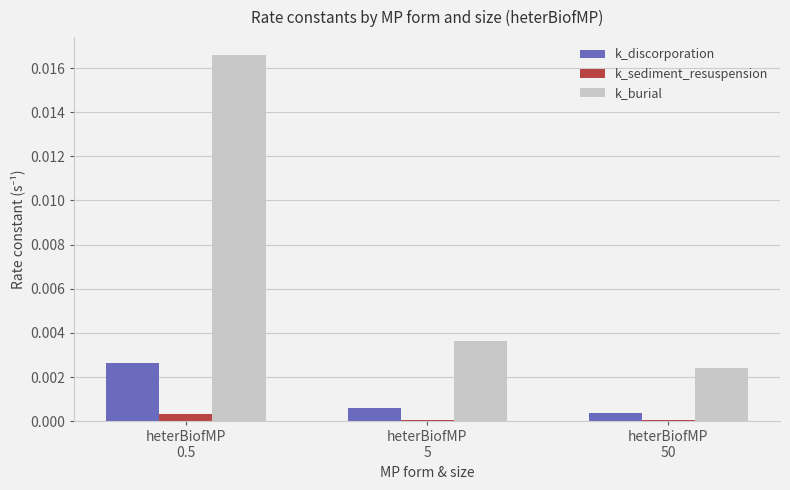

Is the value of k_burial at heterBiofMP
5 greater than the value of k_sediment_resuspension at heterBiofMP
50?

Yes